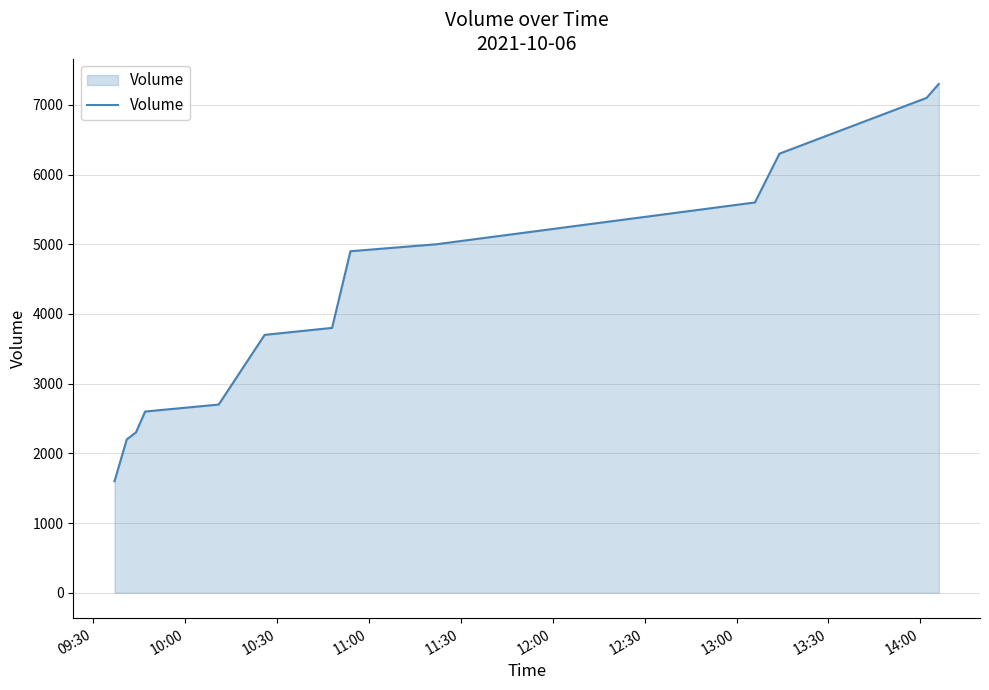

True or false: the data has more than 0 interior local peaks.

False